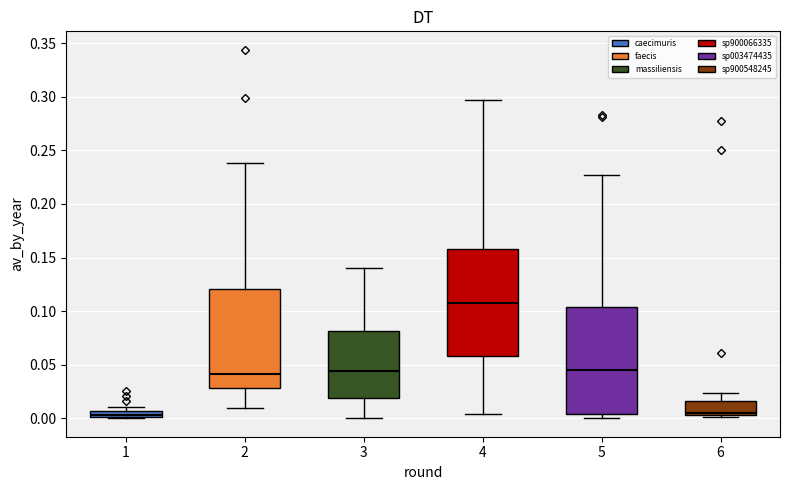

Which box has the highest median line?

4